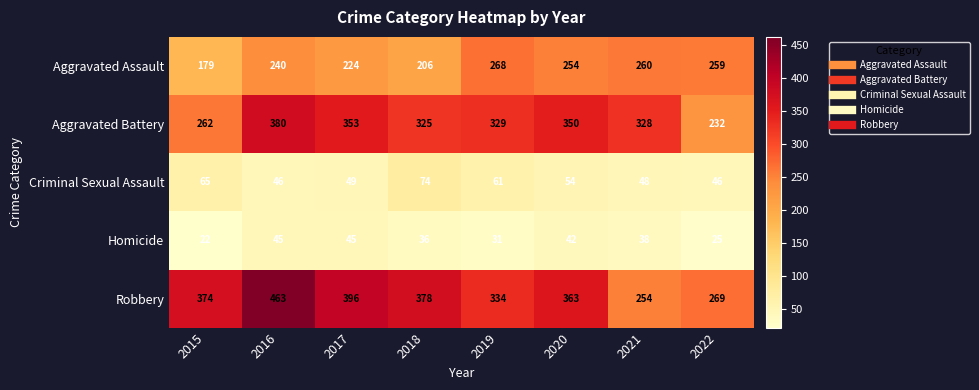

The value of Robbery at 2016 is 737. True or false?

False